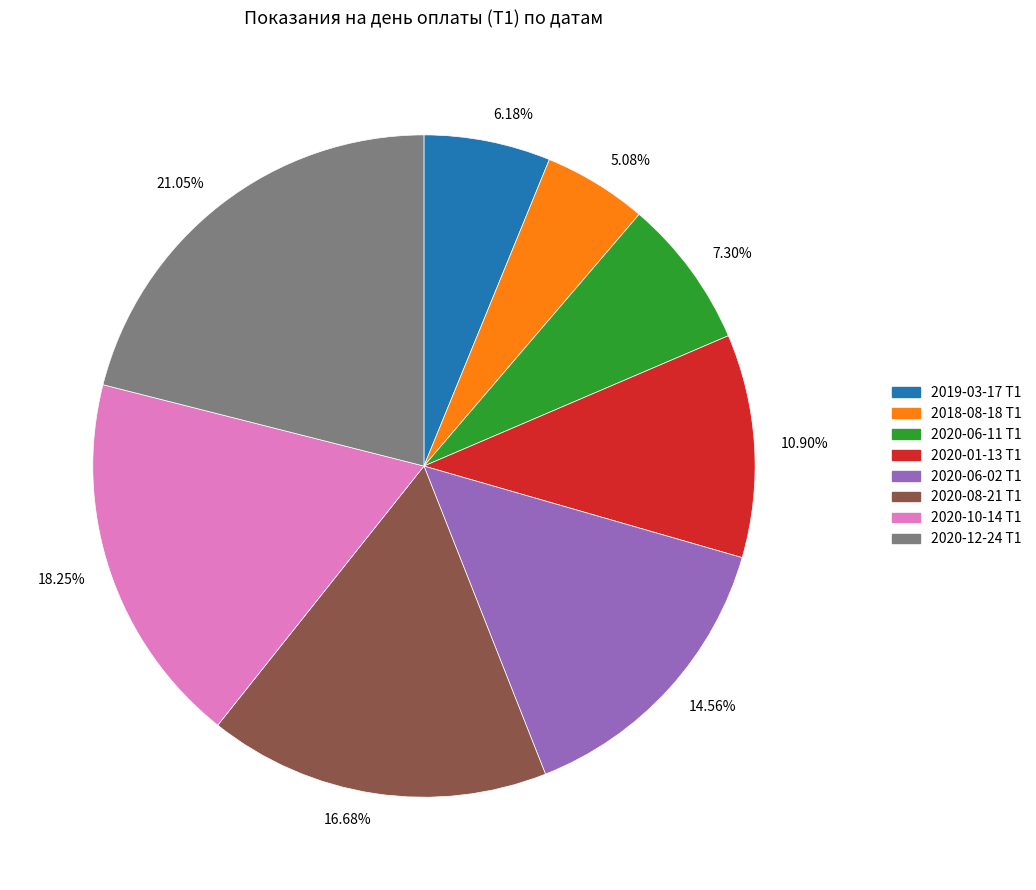

Combined, do 18.25% and 6.18% account for over 50%?

No